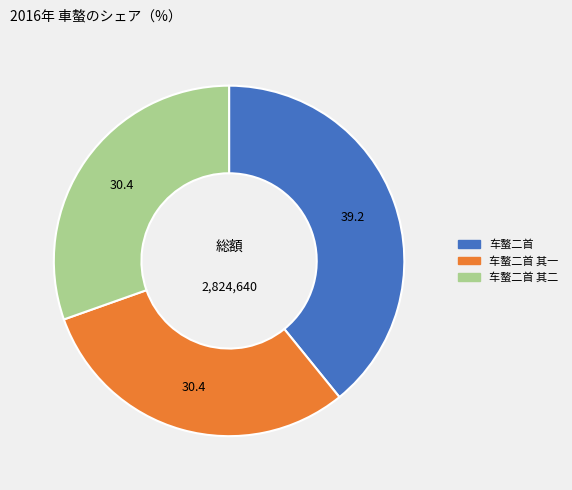

Is there any slice that represents more than half of the pie?

No